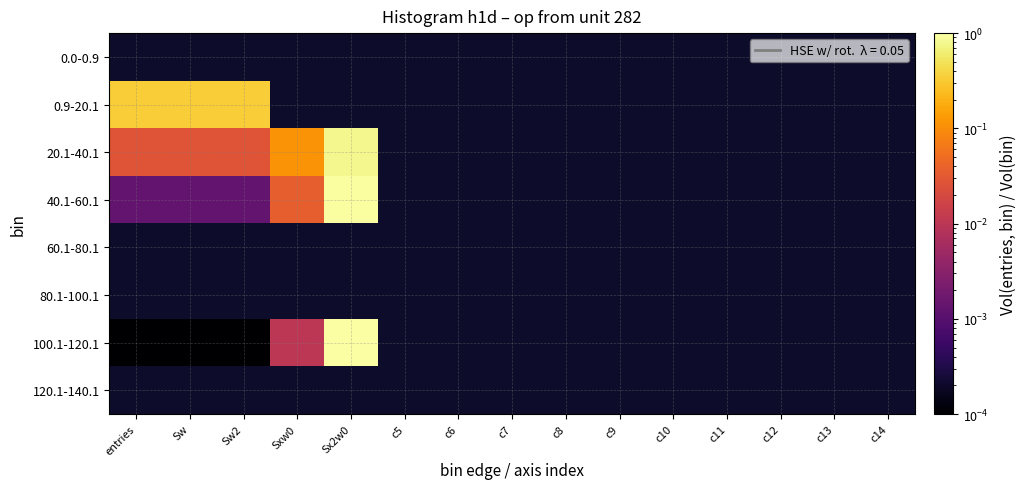

How many distinct data groups are displayed?

8